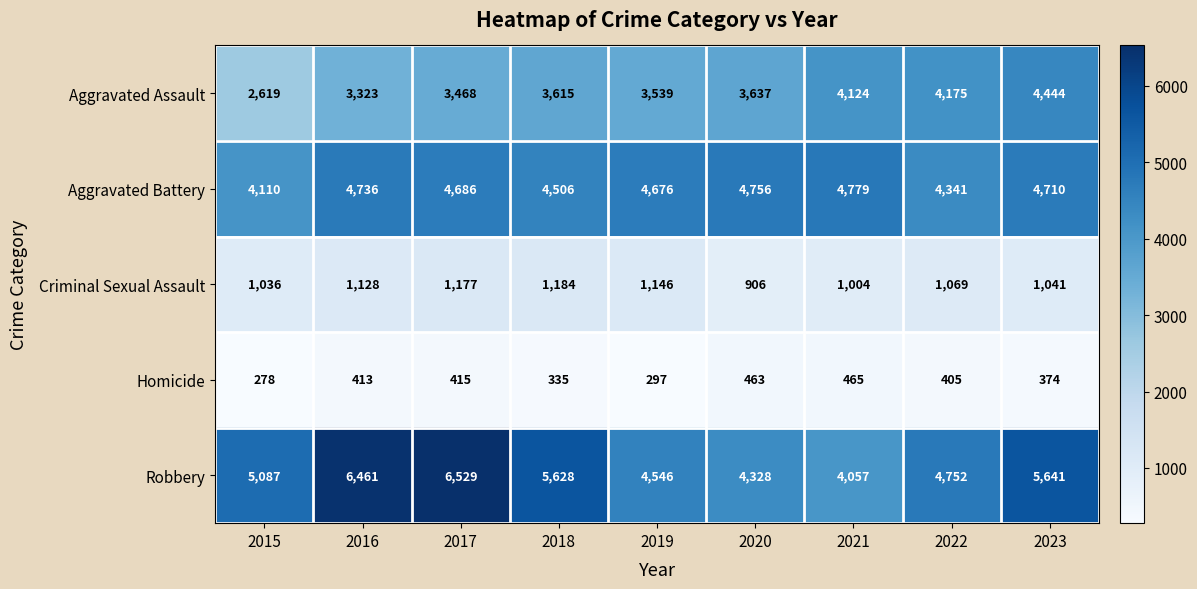

Count the number of data series in this chart.

5